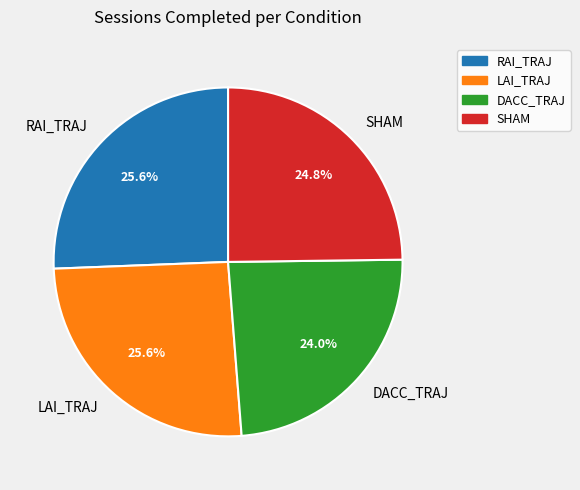

The DACC_TRAJ slice represents 24% of the pie. True or false?

True